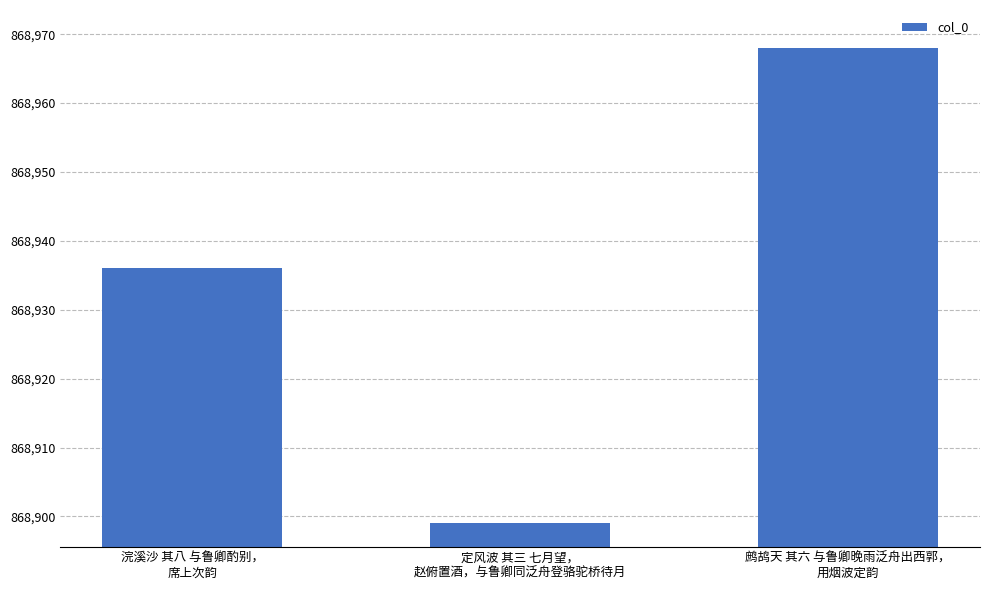

What is the average value?

868934